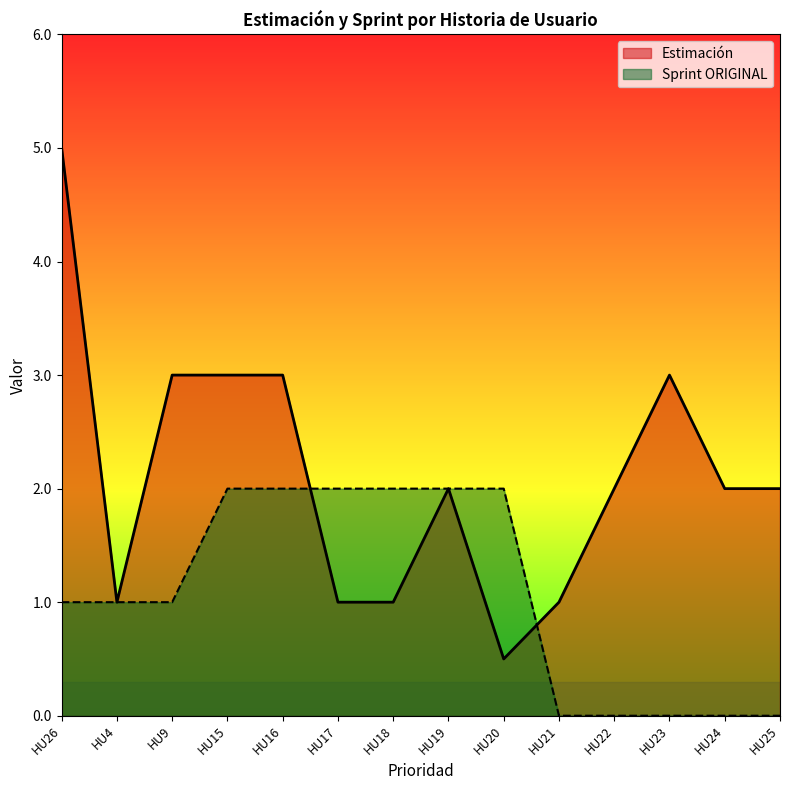

What is the greatest value displayed?

5.0